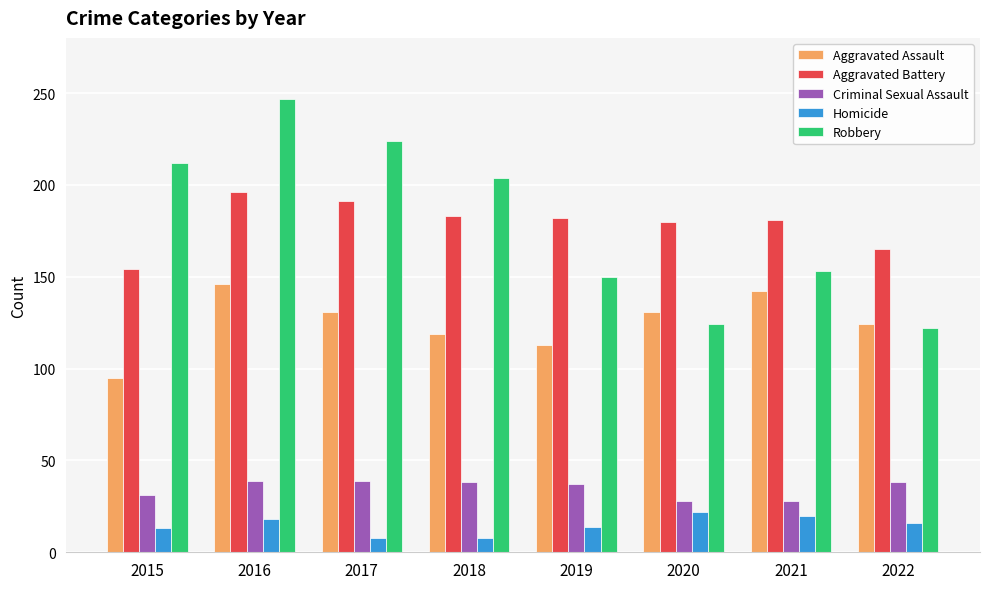

At which category is the sum across all series the highest?

2016